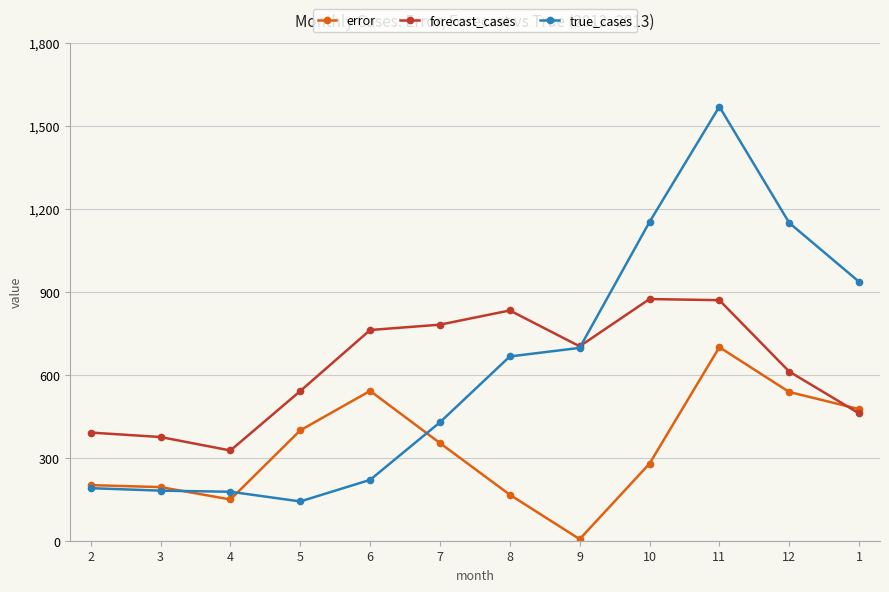

The value of true_cases at 6 is 220.0. True or false?

True